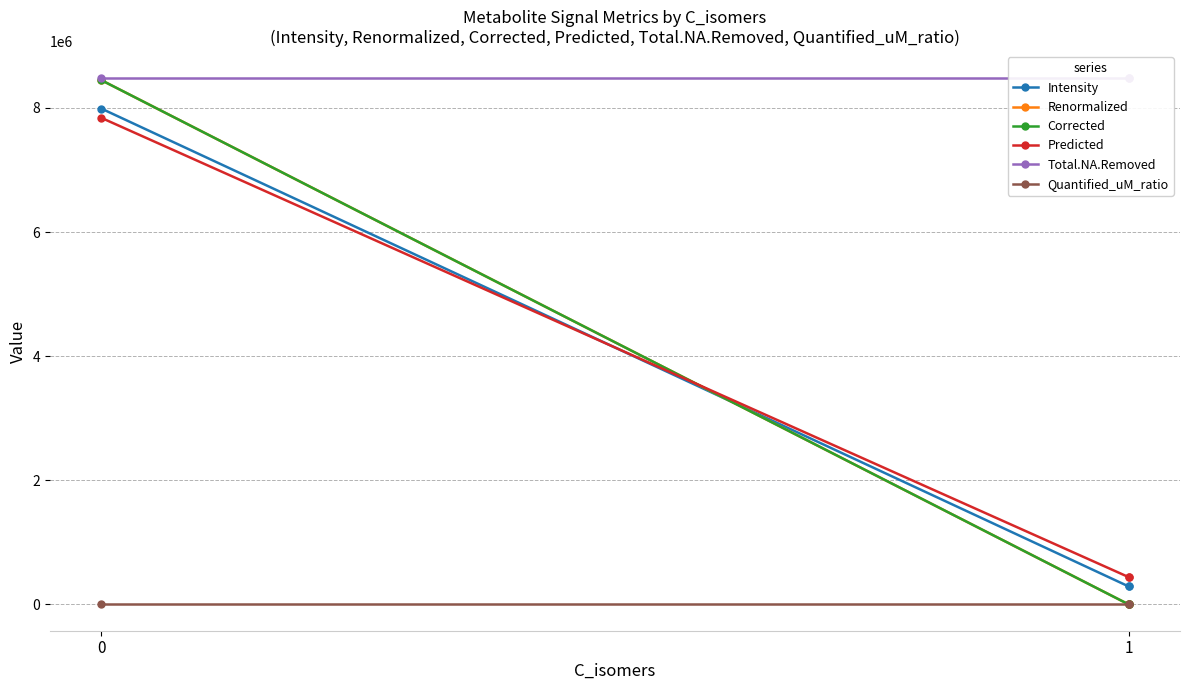

What is the average value of the Total.NA.Removed series?

8490014.4